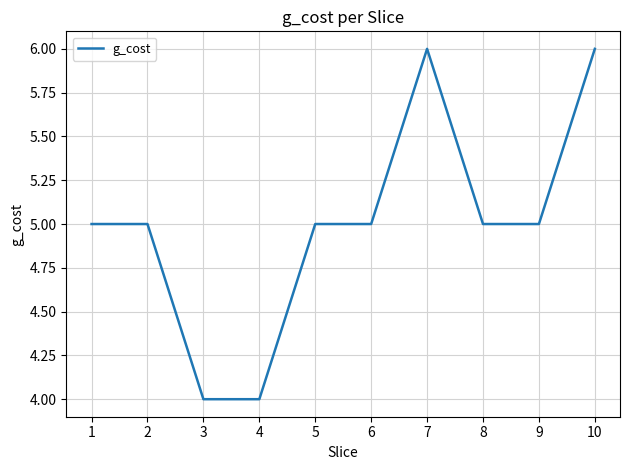

How many categories are shown in the chart?

10